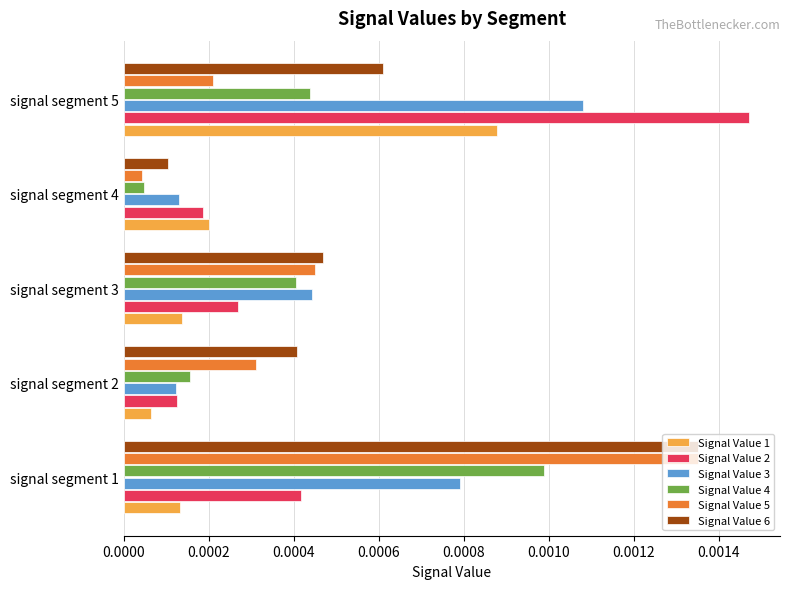

Which category has the highest value in the Signal Value 6 series?

signal segment 1